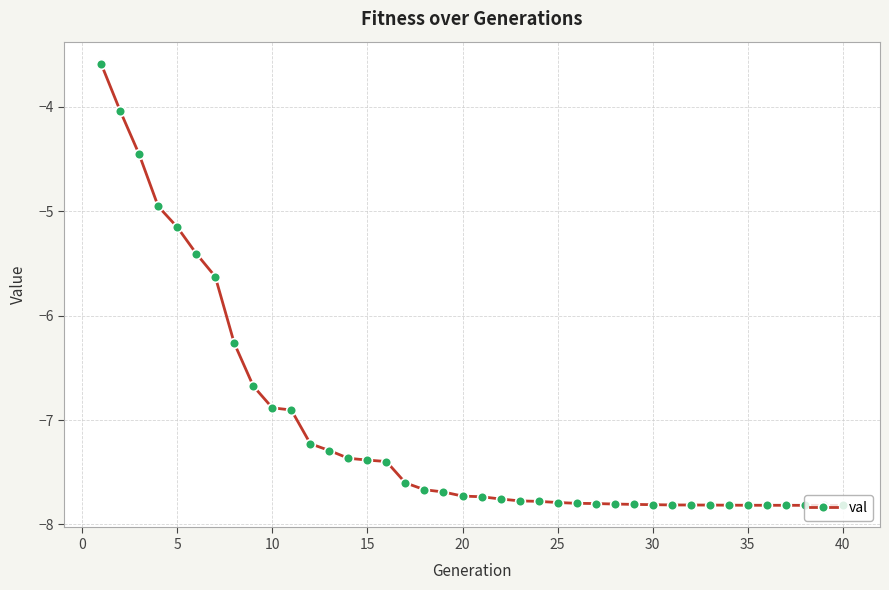

What is the maximum value shown in the chart?

-3.6